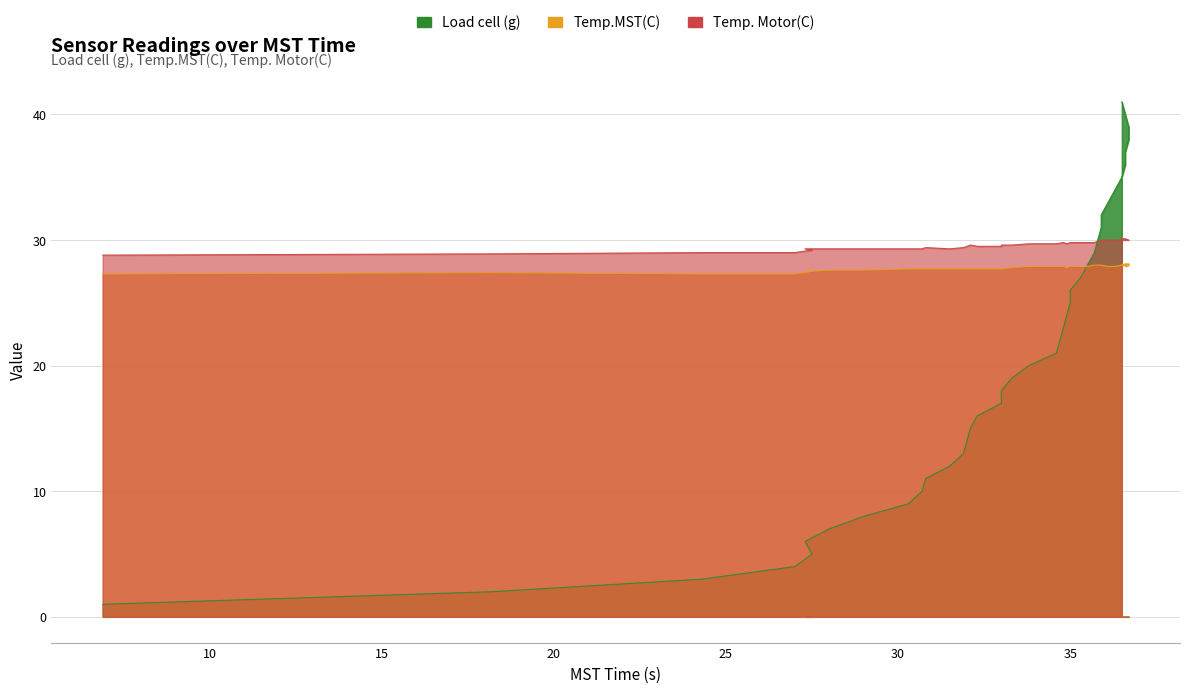

Which series has the largest range (max minus min)?

Load cell (g)